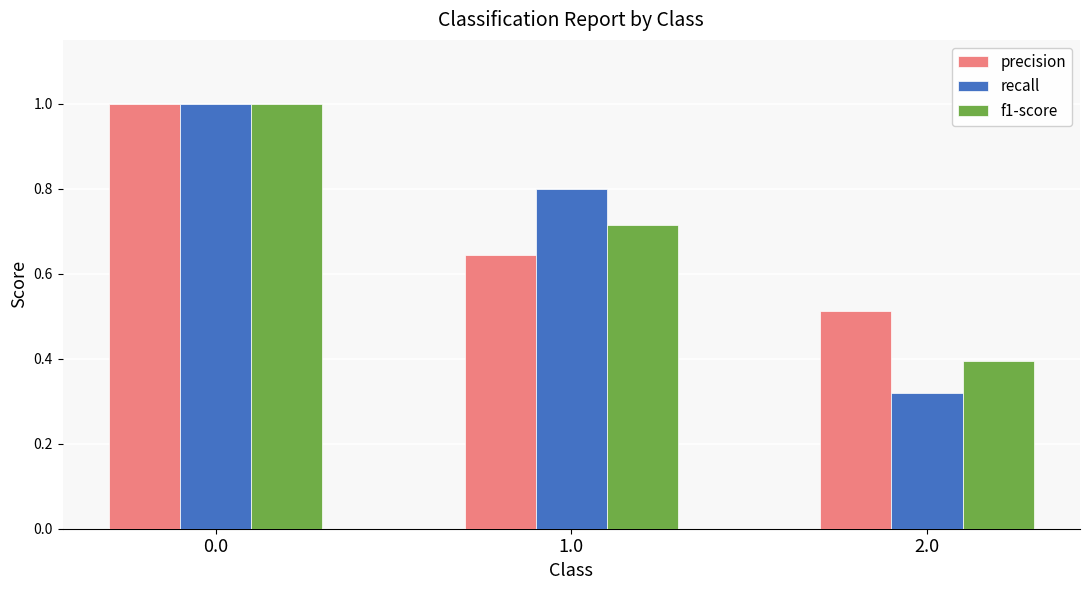

Is the value of recall at 2.0 greater than the value of f1-score at 0.0?

No